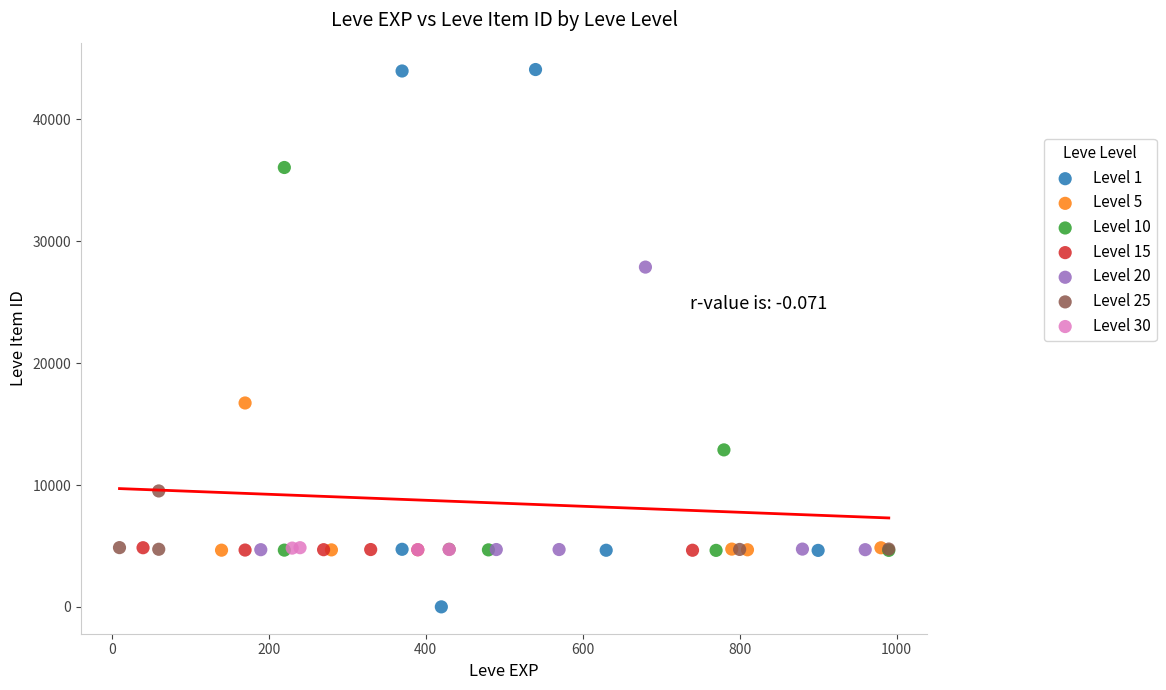

Which series has the largest Y range (max minus min)?

Level 1